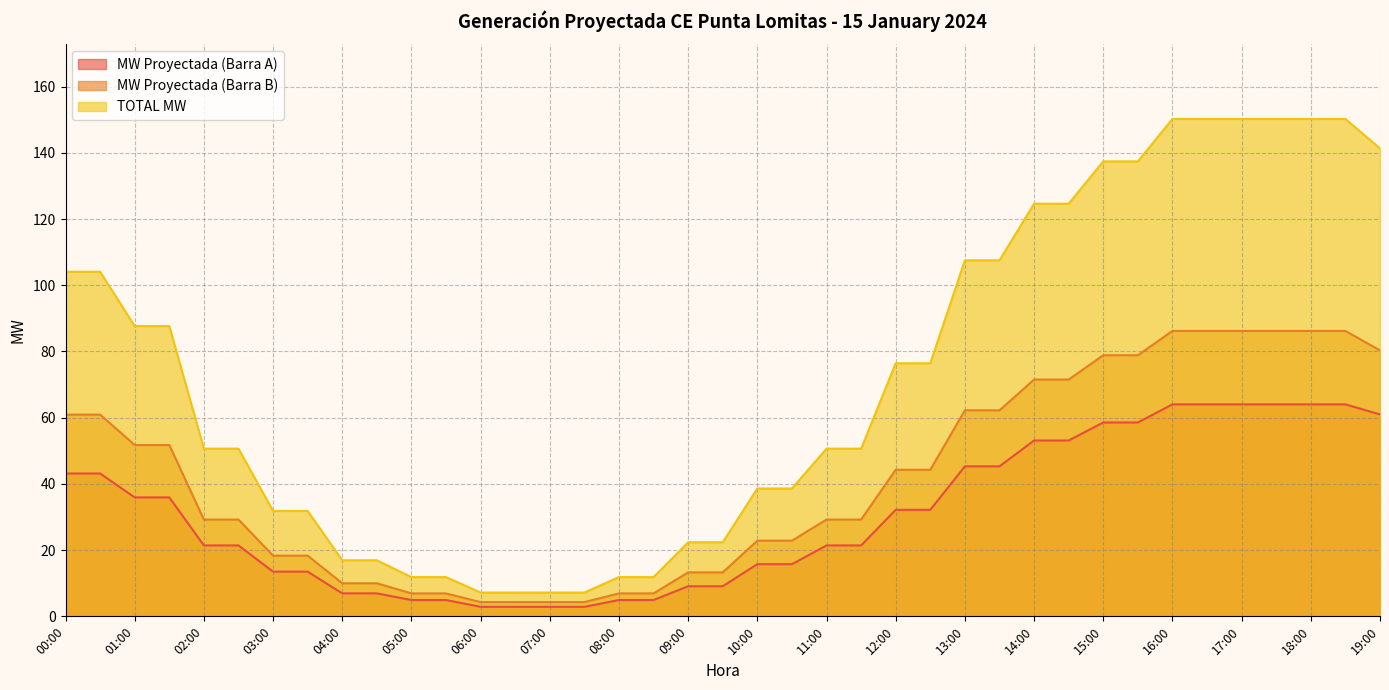

What is the total value across all series at 15:30?

274.8